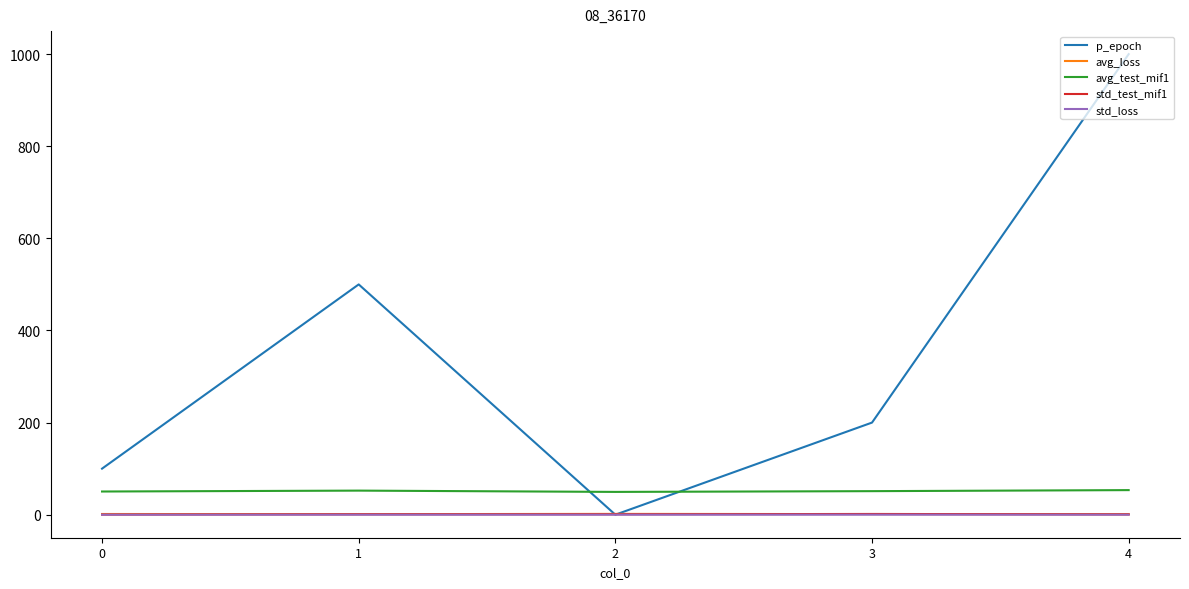

Count the std_loss values in the range 0 to 1.

5